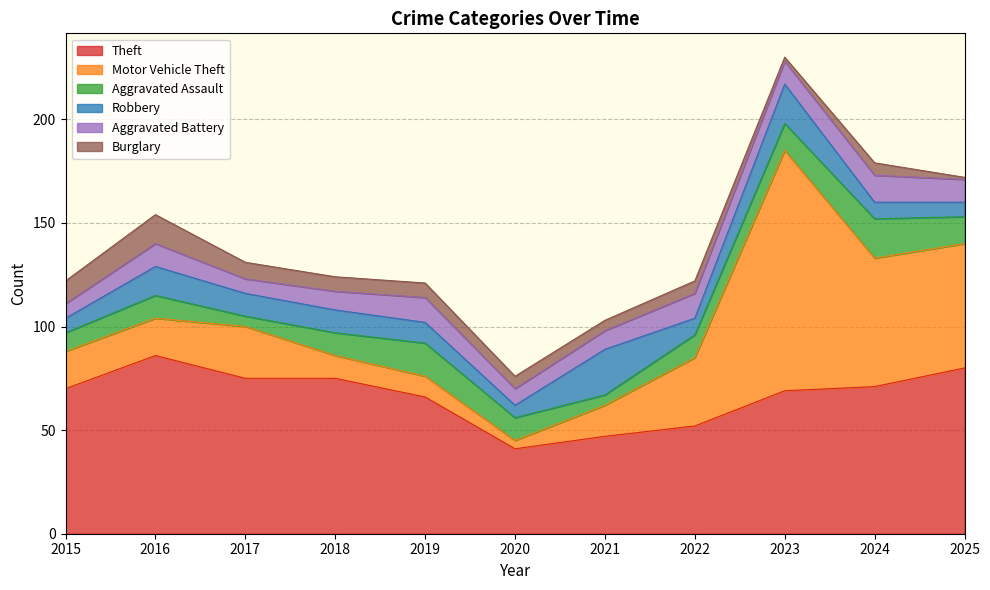

Reading right to left, what are all the values shown in this chart?

Theft: 2025=80	2024=71	2023=69	2022=52	2021=47	2020=41	2019=66	2018=75	2017=75	2016=86	2015=70
Motor Vehicle Theft: 2025=60	2024=62	2023=116	2022=33	2021=15	2020=4	2019=10	2018=11	2017=25	2016=18	2015=18
Aggravated Assault: 2025=13	2024=19	2023=13	2022=11	2021=5	2020=11	2019=16	2018=11	2017=5	2016=11	2015=9
Robbery: 2025=7	2024=8	2023=19	2022=8	2021=22	2020=6	2019=10	2018=11	2017=11	2016=14	2015=7
Aggravated Battery: 2025=11	2024=13	2023=11	2022=12	2021=9	2020=8	2019=12	2018=9	2017=7	2016=11	2015=7
Burglary: 2025=1	2024=6	2023=2	2022=6	2021=5	2020=6	2019=7	2018=7	2017=8	2016=14	2015=11